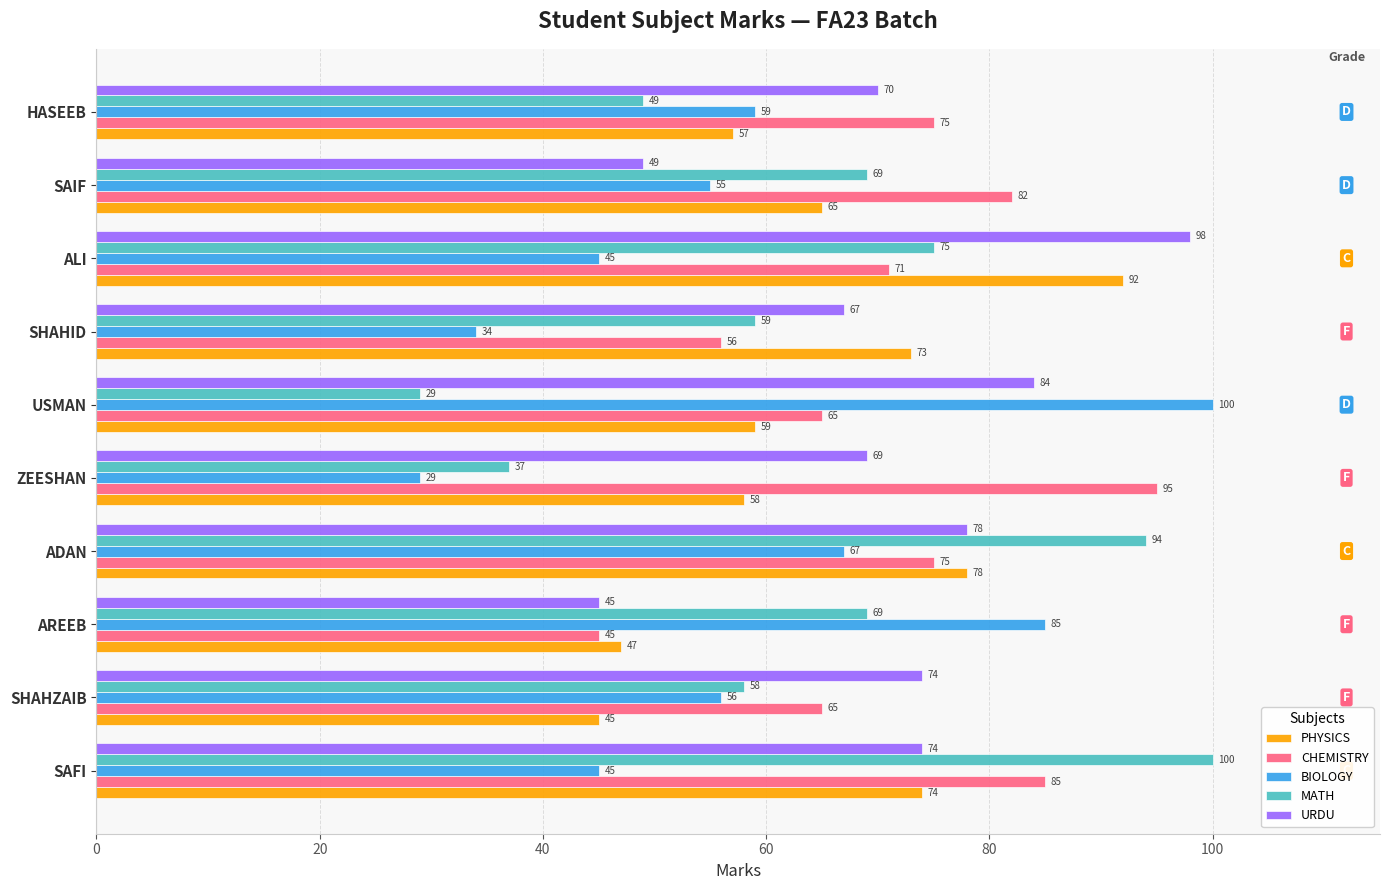

The CHEMISTRY series shows 85 at SAFI. True or false?

True